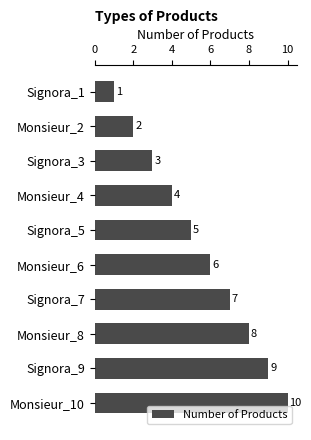

Where is the data nearest to the value 5?

Signora_5